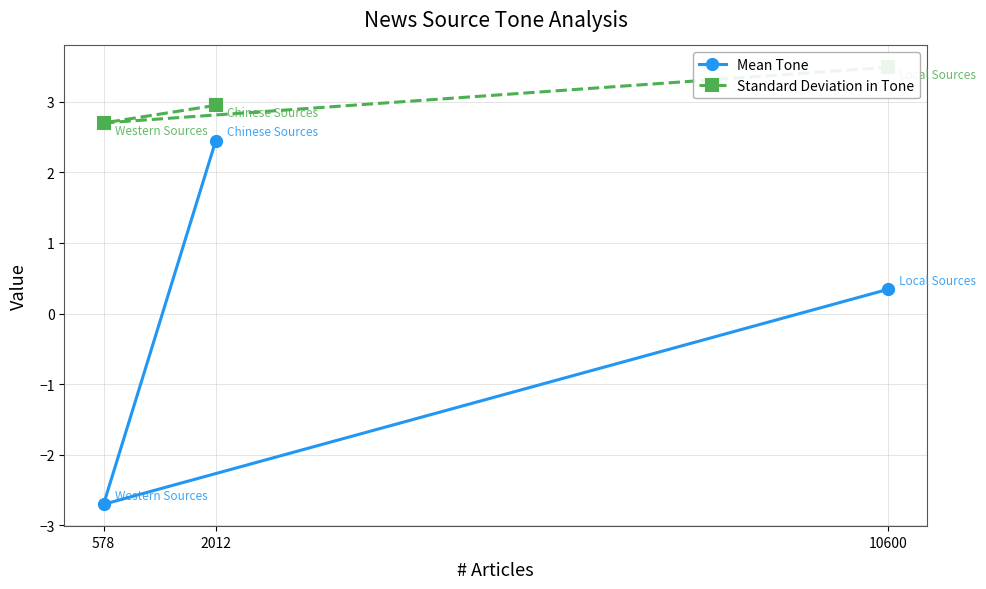

Where does the Mean Tone series first go above 0?

2012